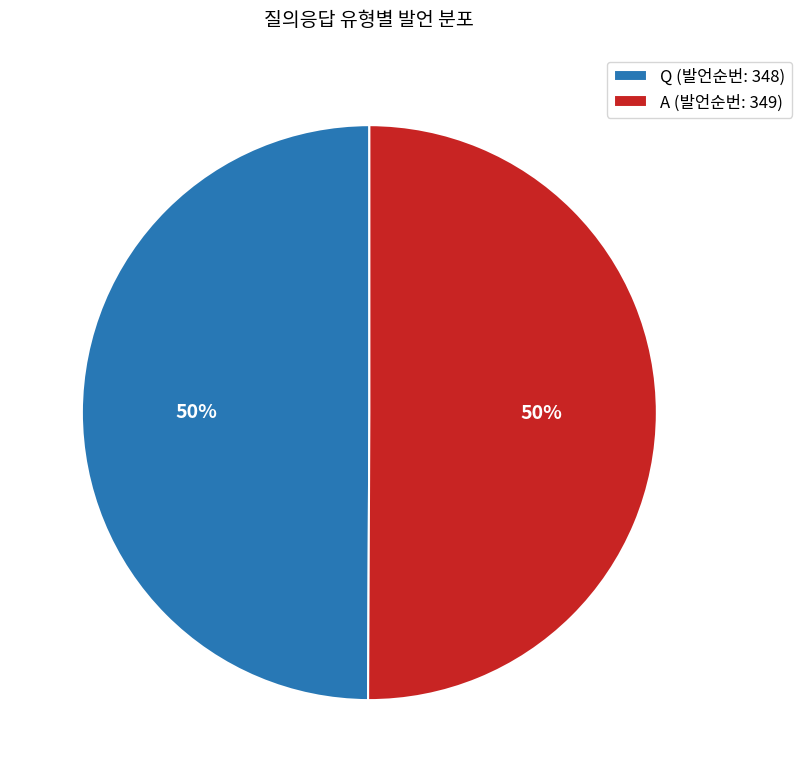

Combined, do Q and A account for over 50%?

Yes